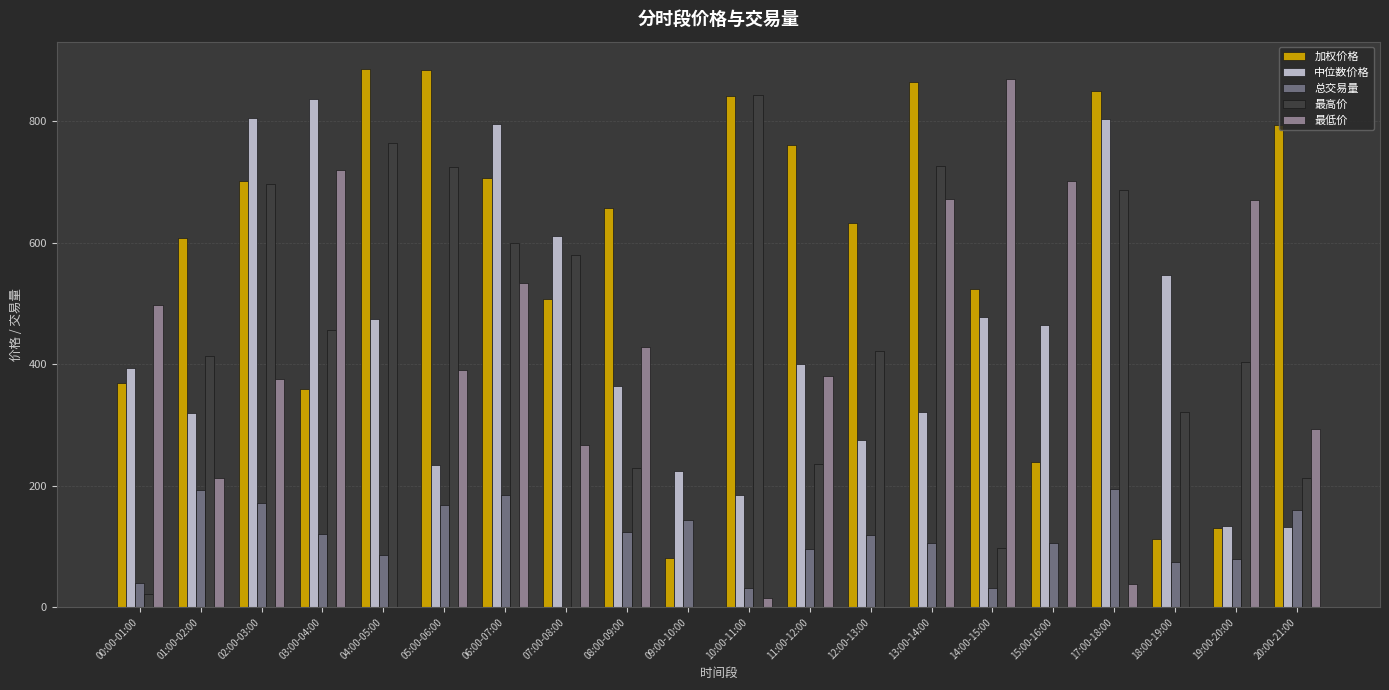

How many positive values does the 总交易量 series have?

19